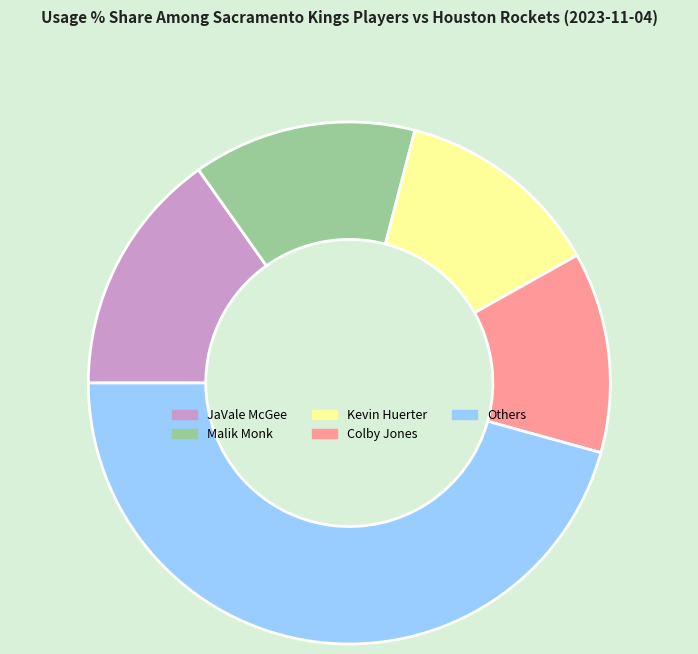

Is there a majority slice in this chart?

No